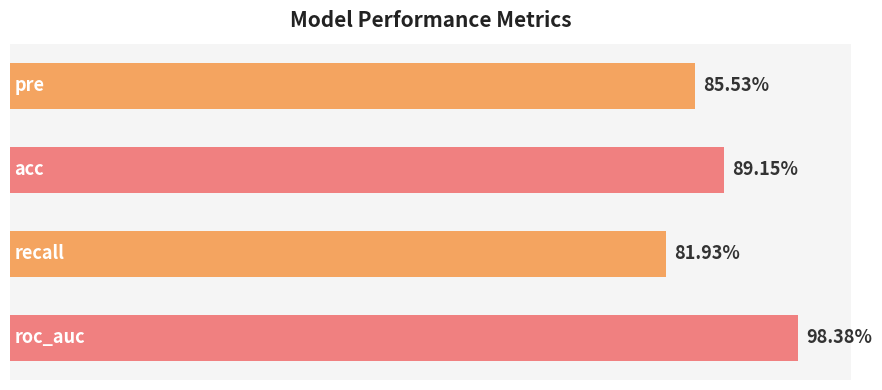

Are the bars horizontal?

Yes